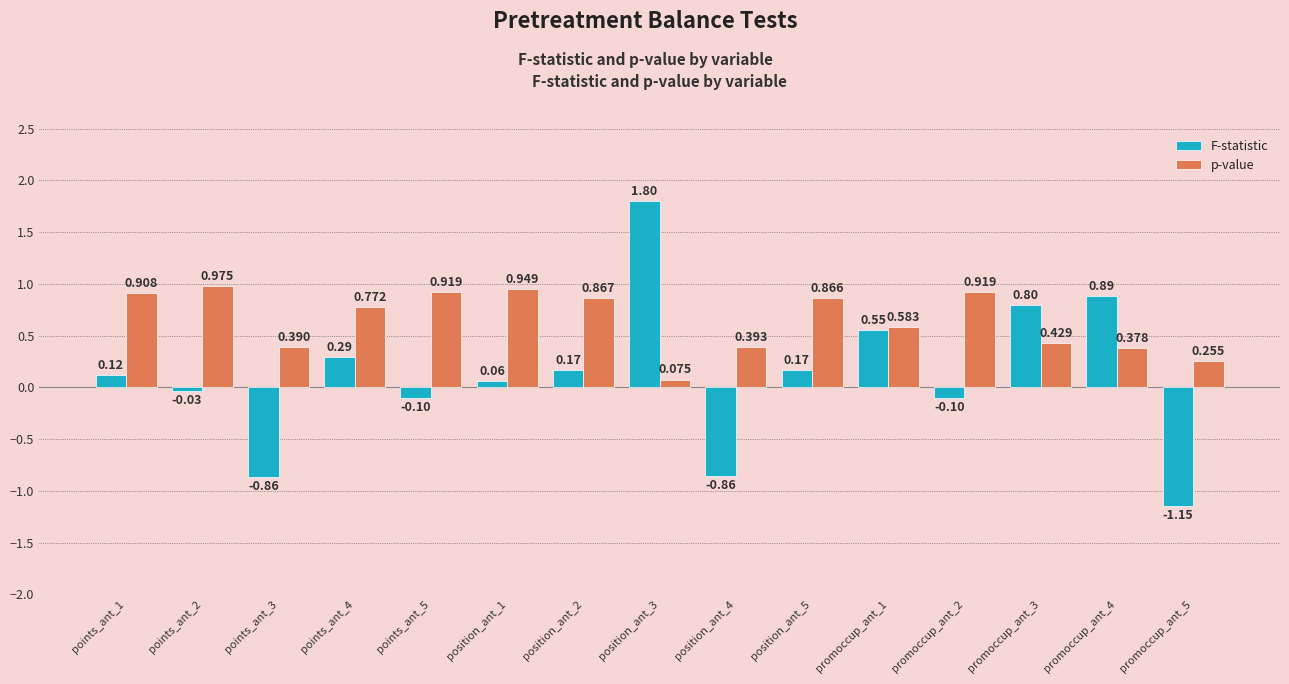

Is the value of F-statistic at points_ant_3 greater than the value of p-value at position_ant_2?

No